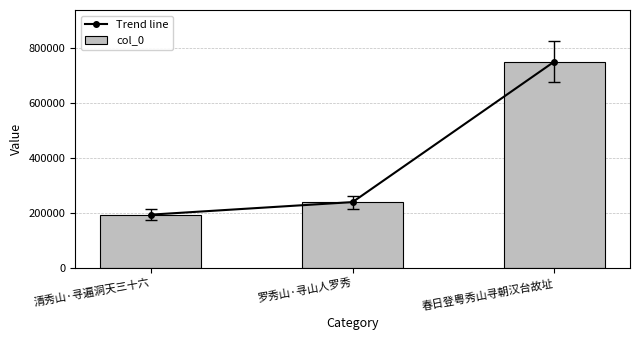

What is the minimum value shown in the chart?

193872